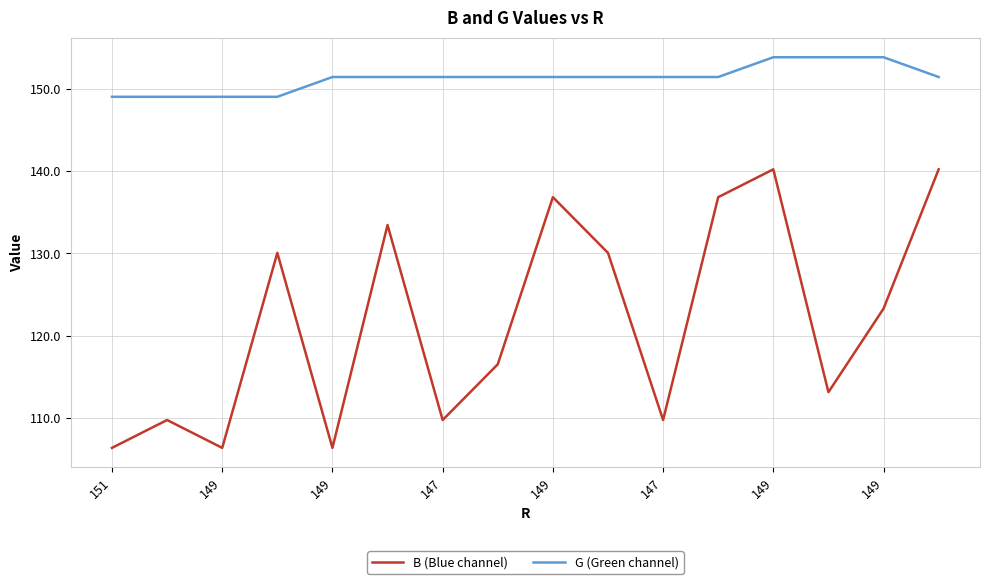

Which series has the widest spread of values?

B (Blue channel)